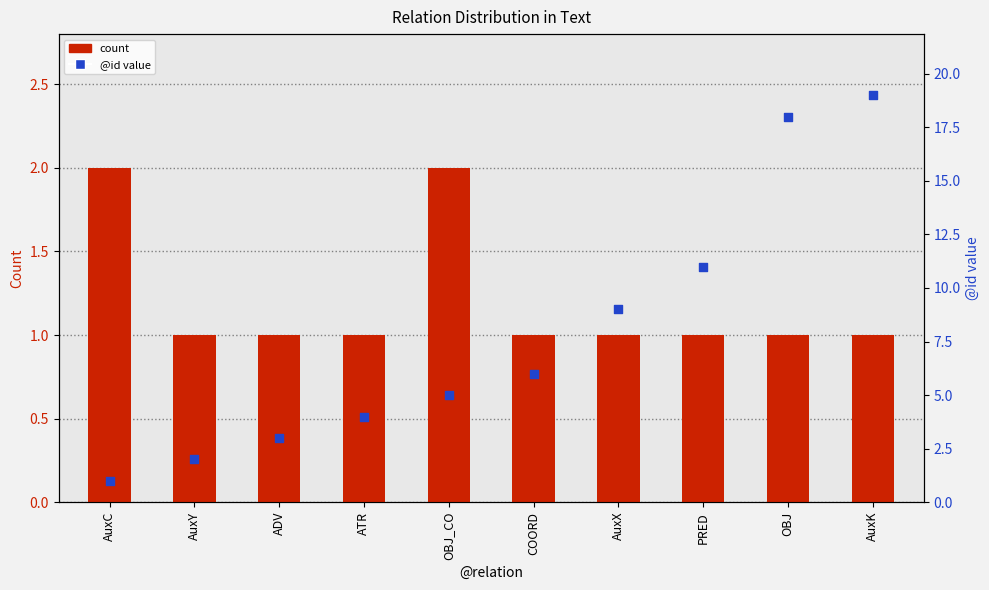

What are all the series names shown in the legend?

count, @id value